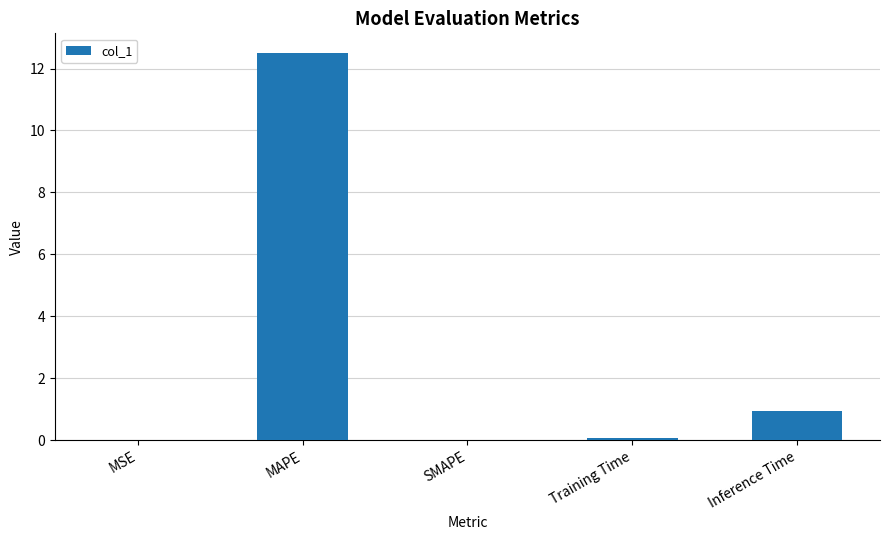

What is the sum of all values?

13.5